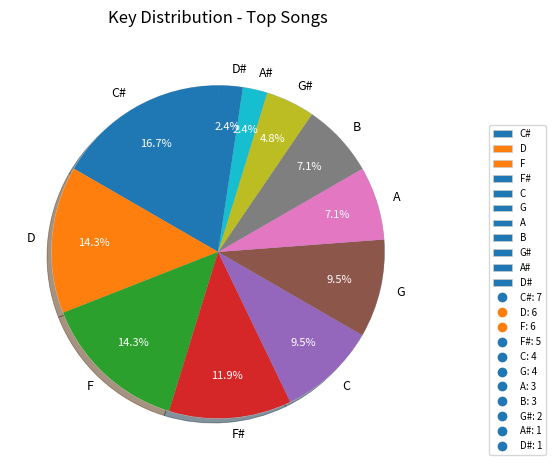

Is A the majority of the pie?

No